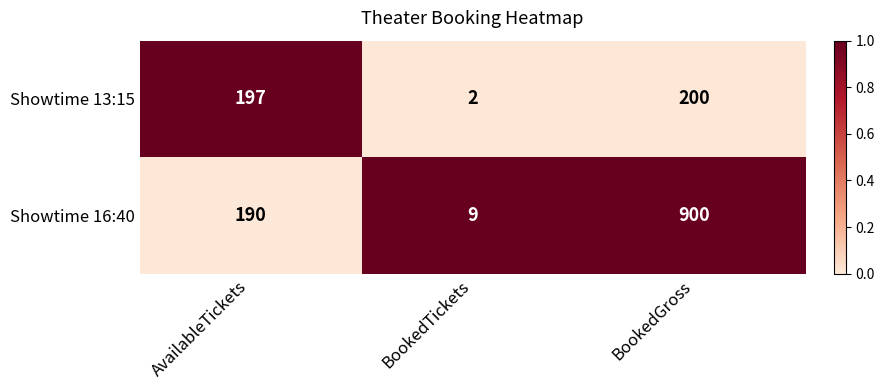

At which category is the sum across all series the highest?

BookedGross